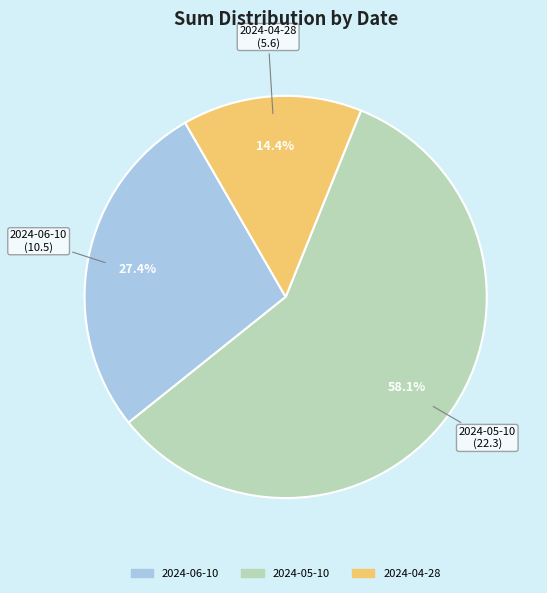

Do 2024-05-10 and 2024-06-10 together represent more than half of the pie?

Yes